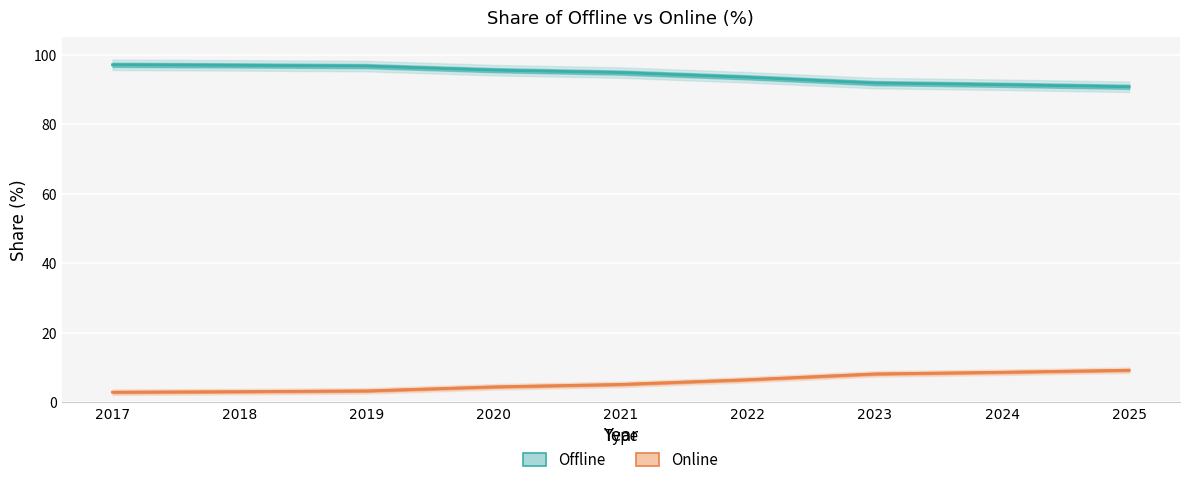

True or false: Offline has a value of 156.9 at 2024.

False